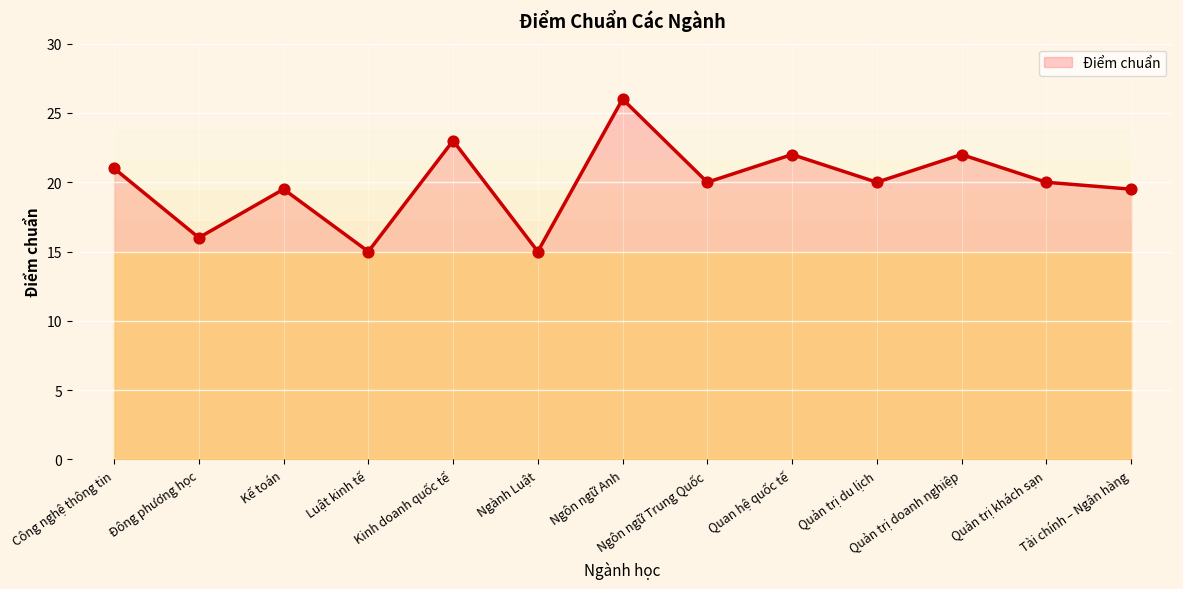

Between Quản trị du lịch and Luật kinh tế, which is larger?

Quản trị du lịch